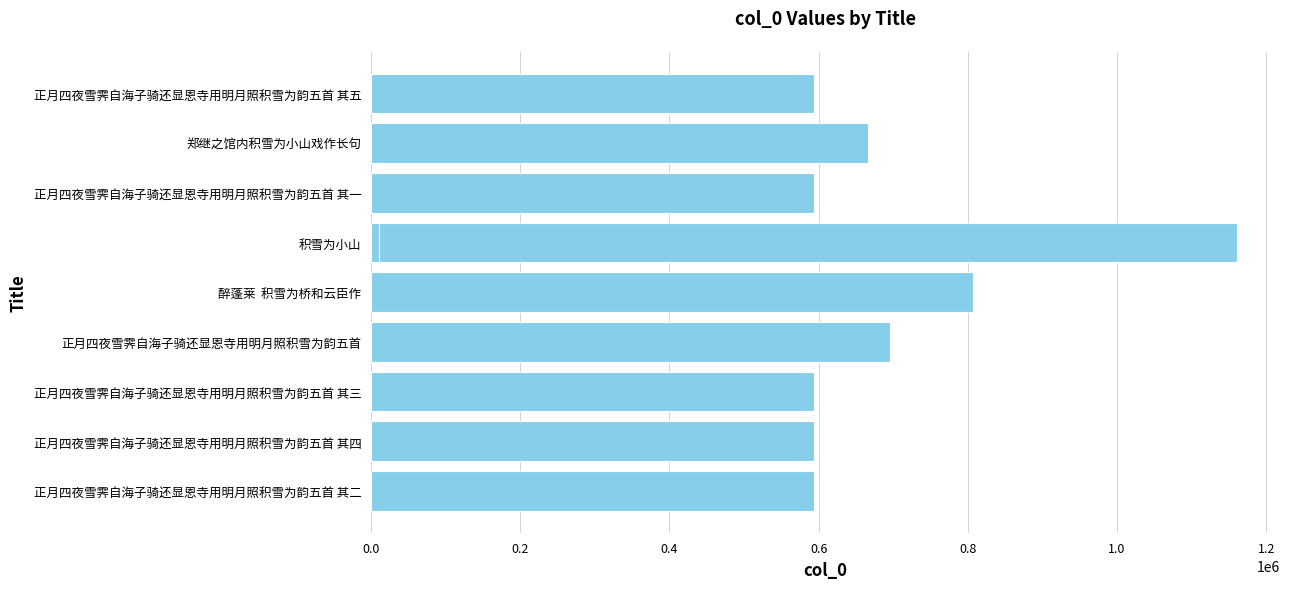

What is the greatest value displayed?

1160514